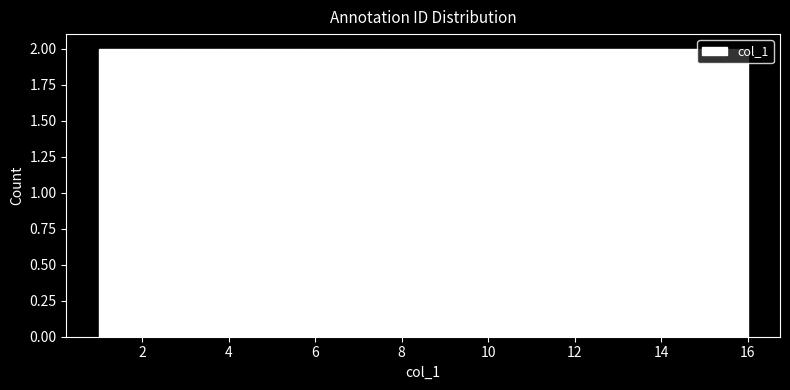

Reading left to right, transcribe this chart: for each bar, give the range it covers on the x-axis and its height. Neither the bar edges nor the heights are printed on the chart, so give them approximately, as read against the axes.

1.0 to 2.0: 2
2.0 to 2.8: 2
2.8 to 3.8: 2
3.8 to 4.8: 2
4.8 to 5.6: 2
5.6 to 6.6: 2
6.6 to 7.6: 2
7.6 to 8.6: 2
8.6 to 9.4: 2
9.4 to 10.4: 2
10.4 to 11.4: 2
11.4 to 12.2: 2
12.2 to 13.2: 2
13.2 to 14.2: 2
14.2 to 15.0: 2
15.0 to 16.0: 2